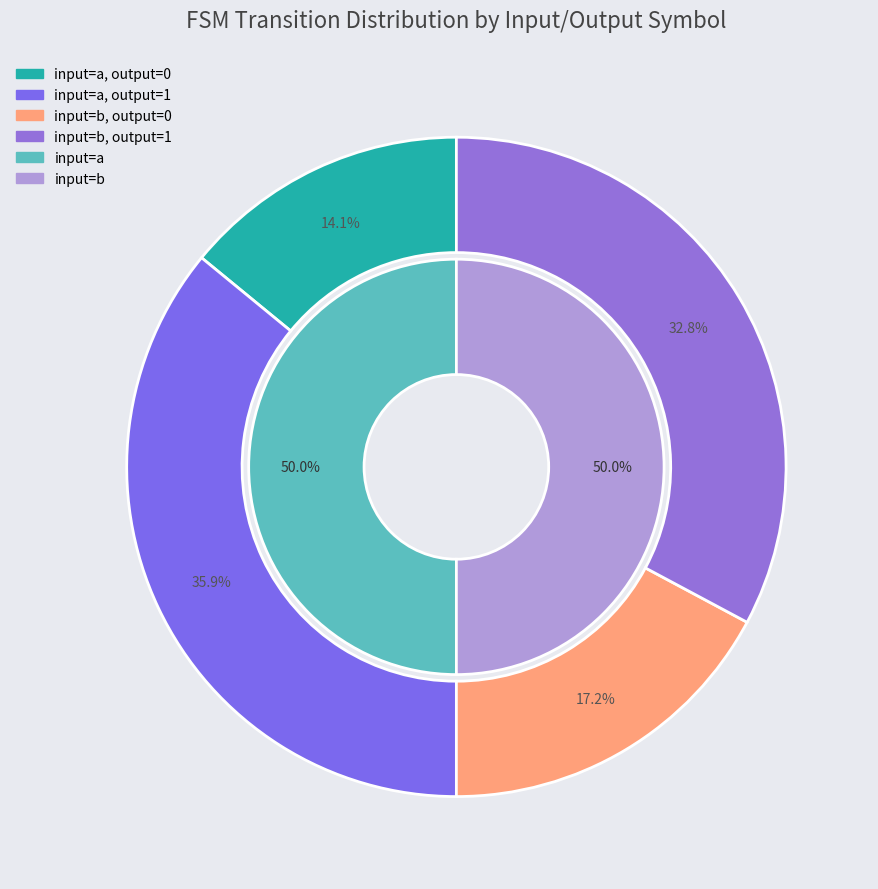

Which category has the biggest portion of the pie?

input_symbol=a, output=1